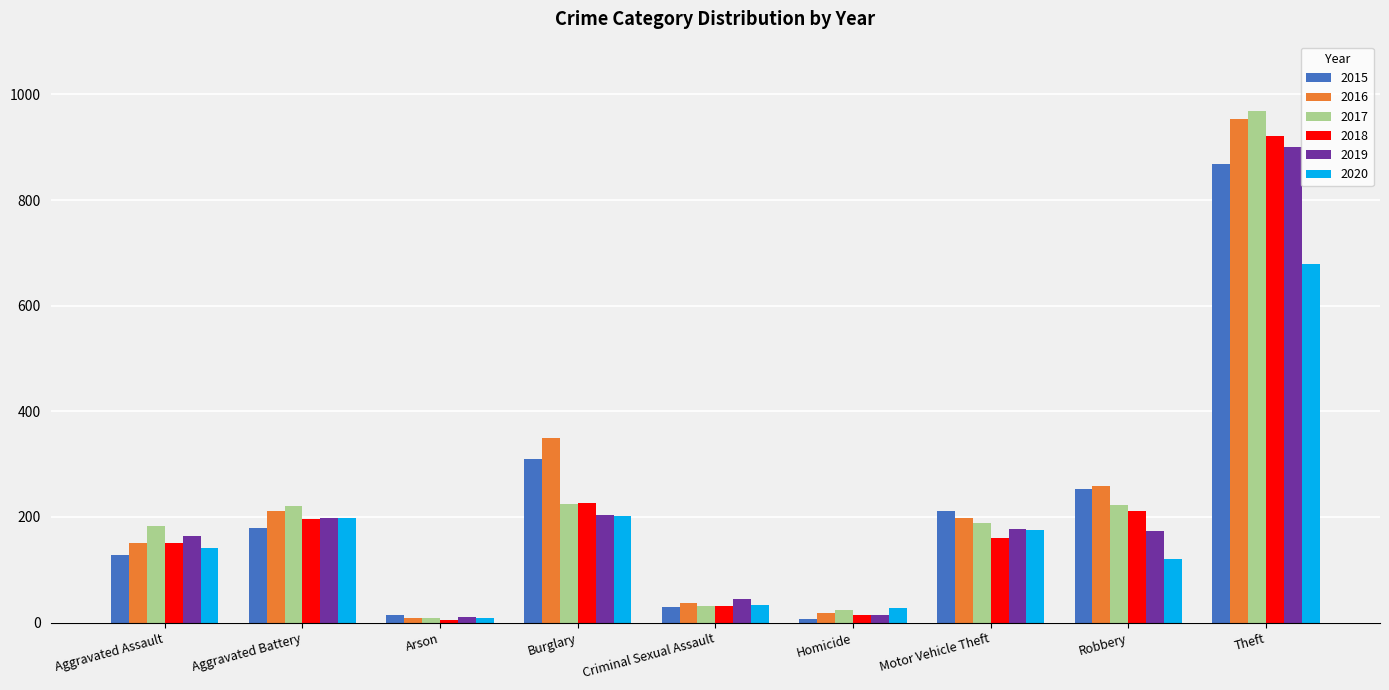

The 2015 series shows 253 at Robbery. True or false?

True